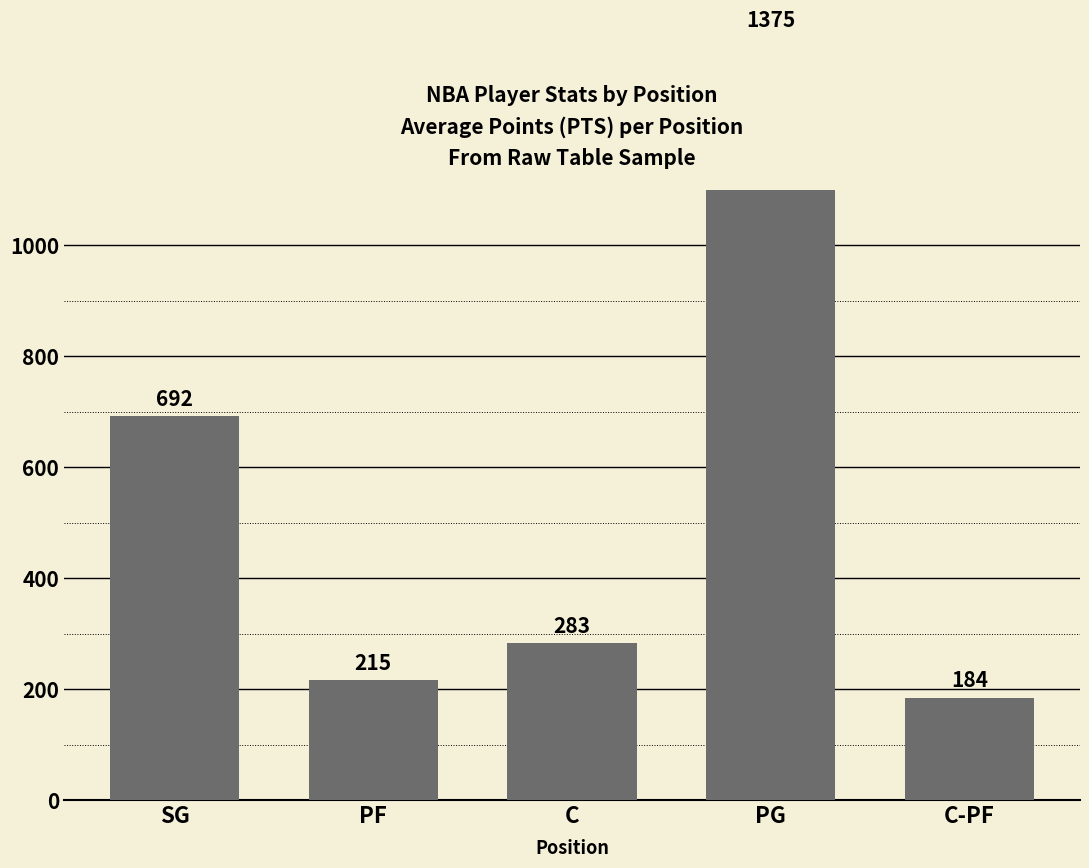

Reading left to right, list all the values displayed in this chart.

692.6	215.9	283.0	1375.0	184.5